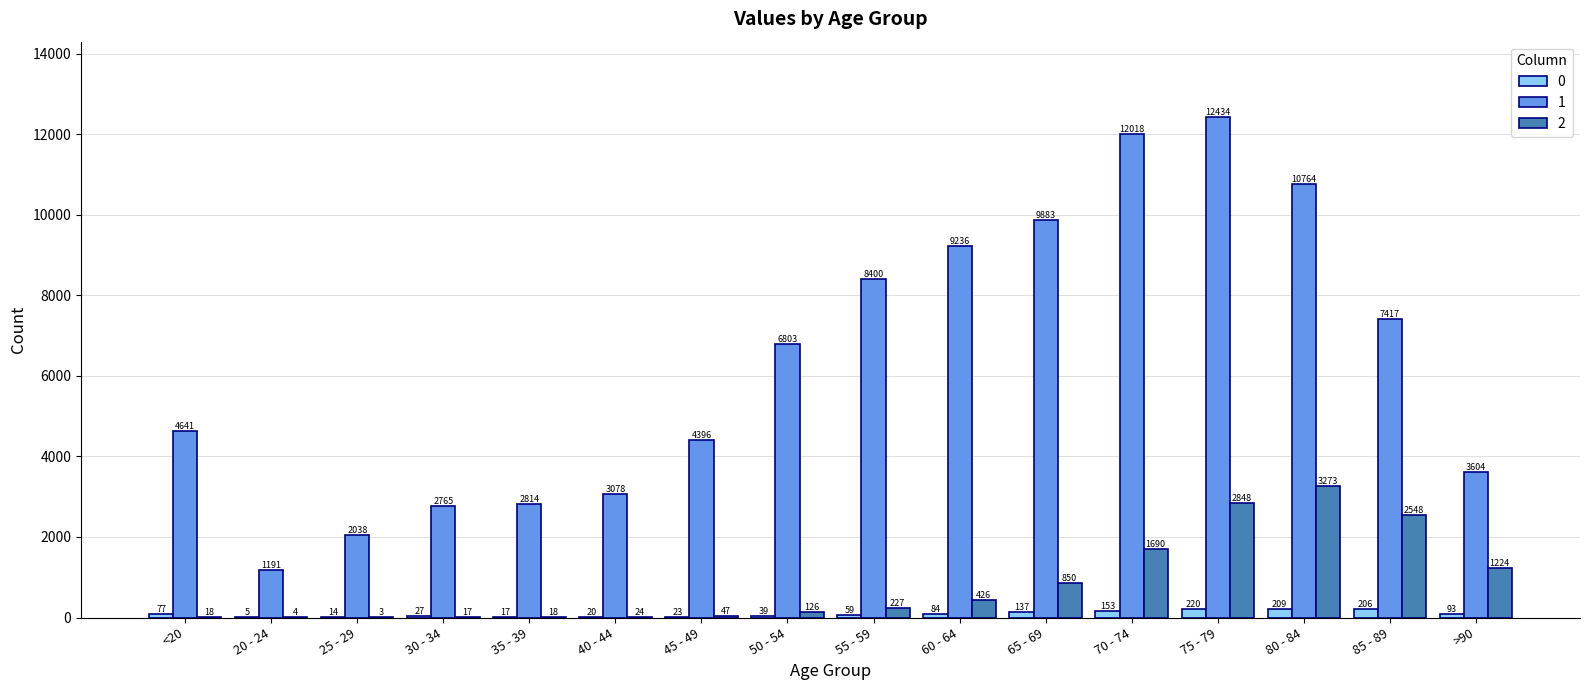

True or false: 1 has a value of 6055 at <20.

False